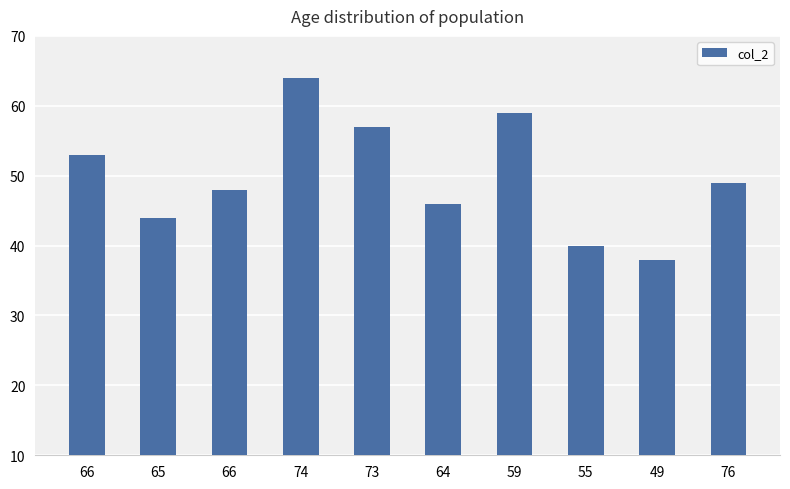

What is the label of the 2nd bar from the right?

49